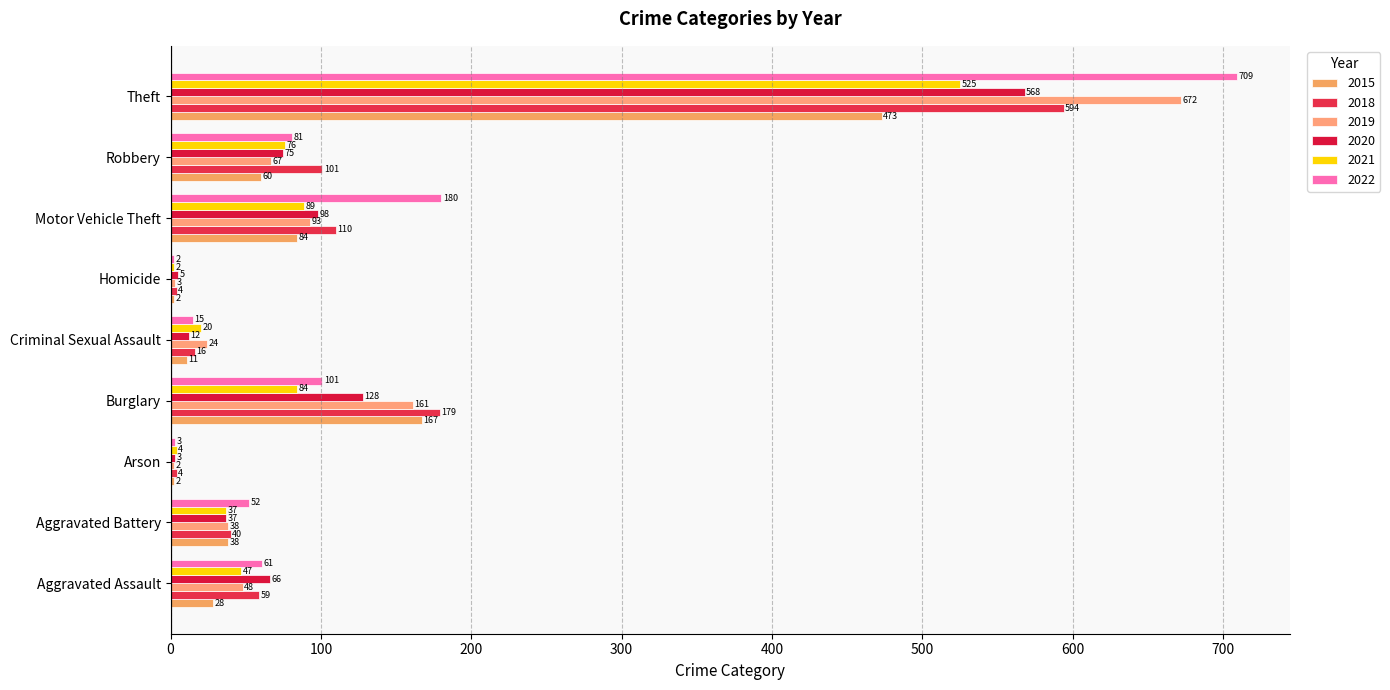

What is the label of the 7th bar from the left?

Motor Vehicle Theft